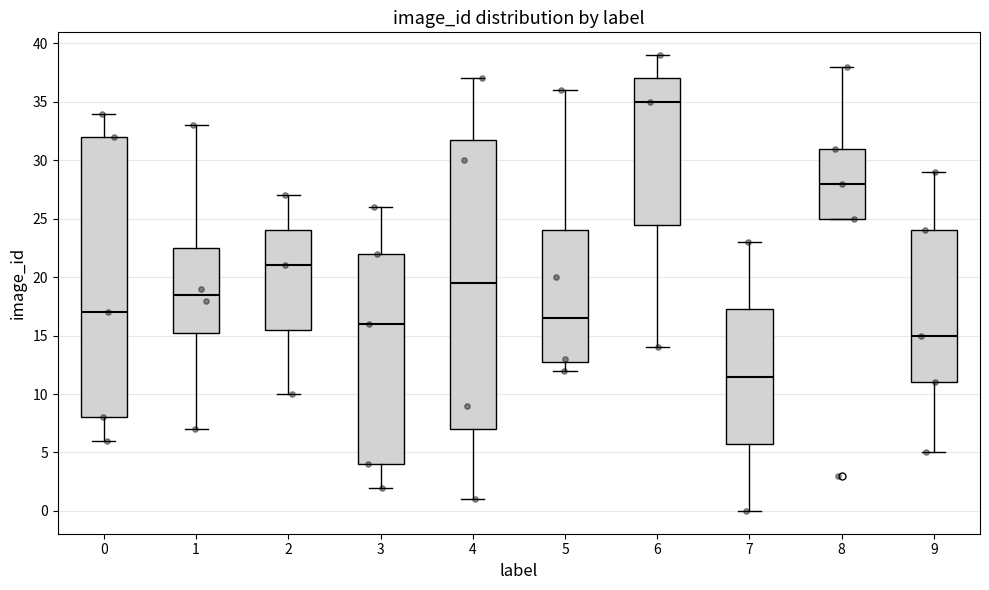

Reading left to right, read every box against the y-axis: the position of its median line, the range the box covers, and the ends of its whiskers. The values are not printed on the chart, so give them approximately, as read against the axis.

0: median 17.0, box 8.0 to 32.0, whiskers 6.0 to 34.0
1: median 18.5, box 15.5 to 22.5, whiskers 7.0 to 33.0
2: median 21.0, box 15.5 to 24.0, whiskers 10.0 to 27.0
3: median 16.0, box 4.0 to 22.0, whiskers 2.0 to 26.0
4: median 19.5, box 7.0 to 32.0, whiskers 1.0 to 37.0
5: median 16.5, box 13.0 to 24.0, whiskers 12.0 to 36.0
6: median 35.0, box 24.5 to 37.0, whiskers 14.0 to 39.0
7: median 11.5, box 6.0 to 17.5, whiskers 0.0 to 23.0
8: median 28.0, box 25.0 to 31.0, whiskers 25.0 to 38.0
9: median 15.0, box 11.0 to 24.0, whiskers 5.0 to 29.0